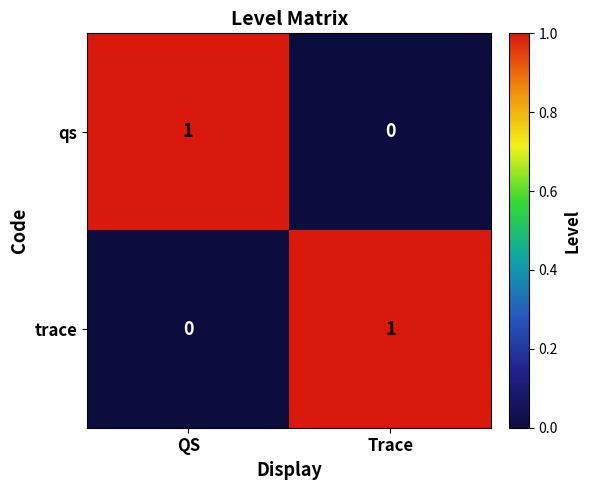

At which label is qs closest to 0?

Trace